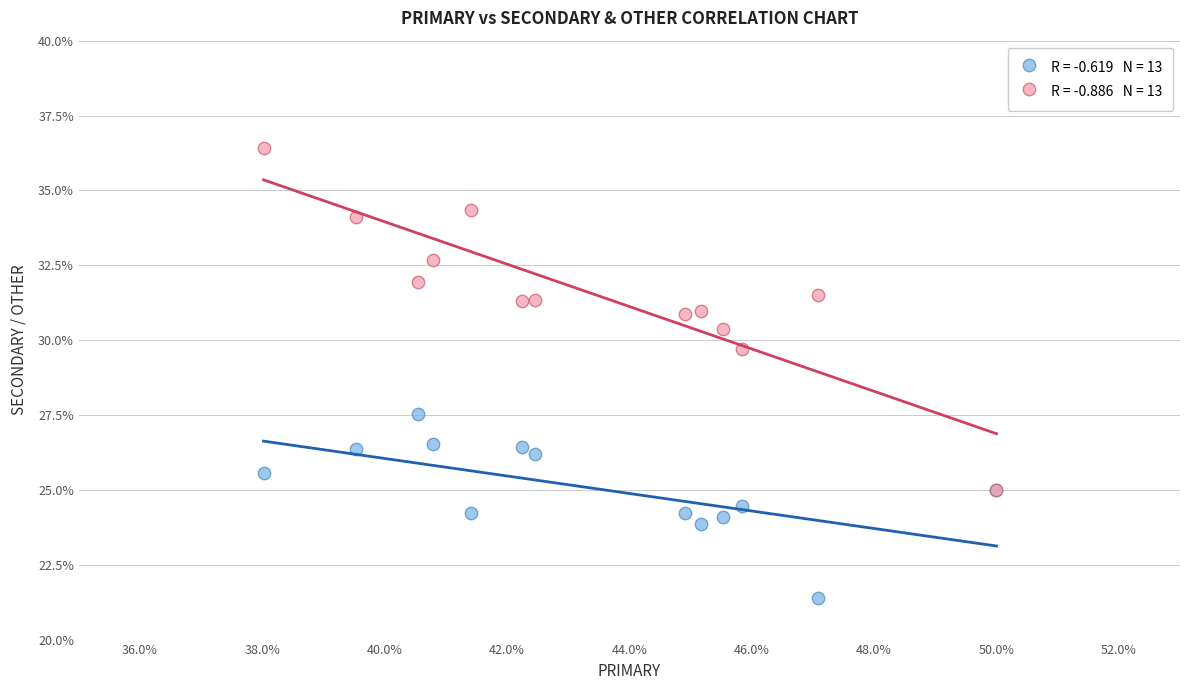

Across all series, what Y value is closest to 28?

27.5